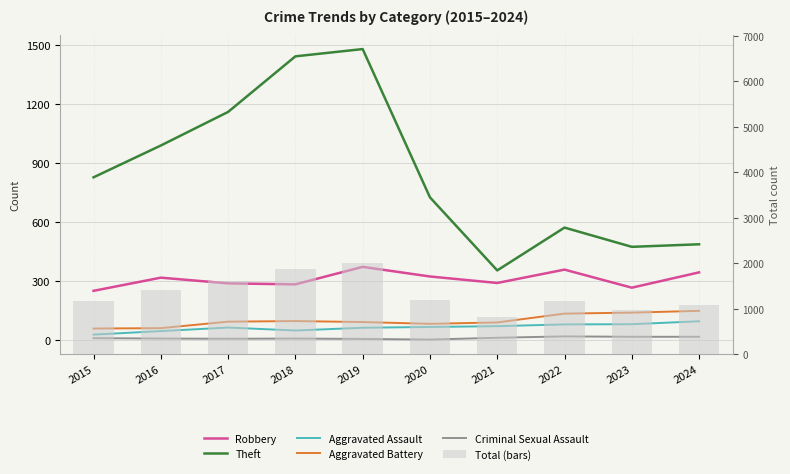

What is the average value of the Aggravated Battery series?

98